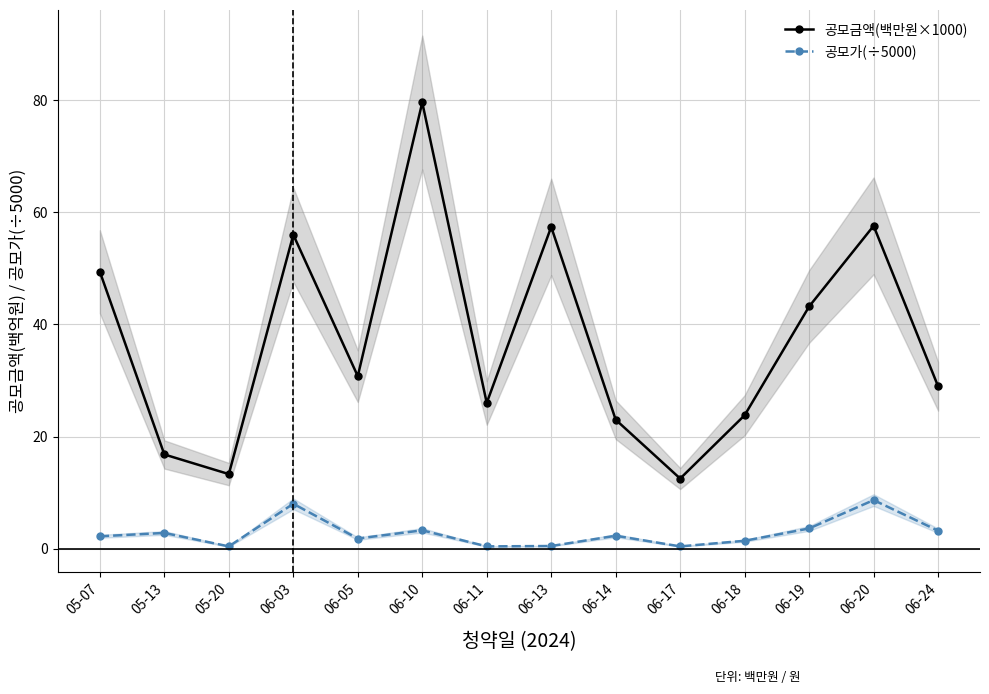

What is the label of the 13th point from the left?

06-20